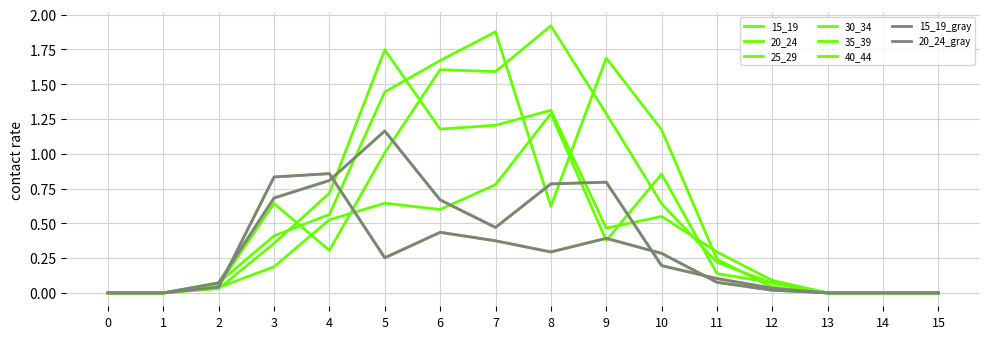

Is this an area chart (filled region under the line)?

No